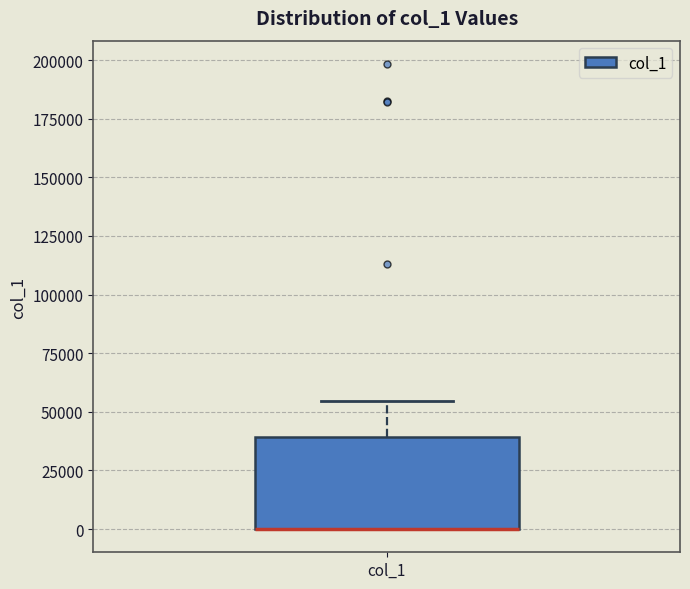

Transcribe this box plot: give where the median line is, the range the box spans, and where the two whiskers end, as read against the y-axis. The values are not printed on the chart, so give them approximately, as read against the axis.

median 0 (drawn on the box's lower edge), box 0 to 40000, whiskers 0 to 55000